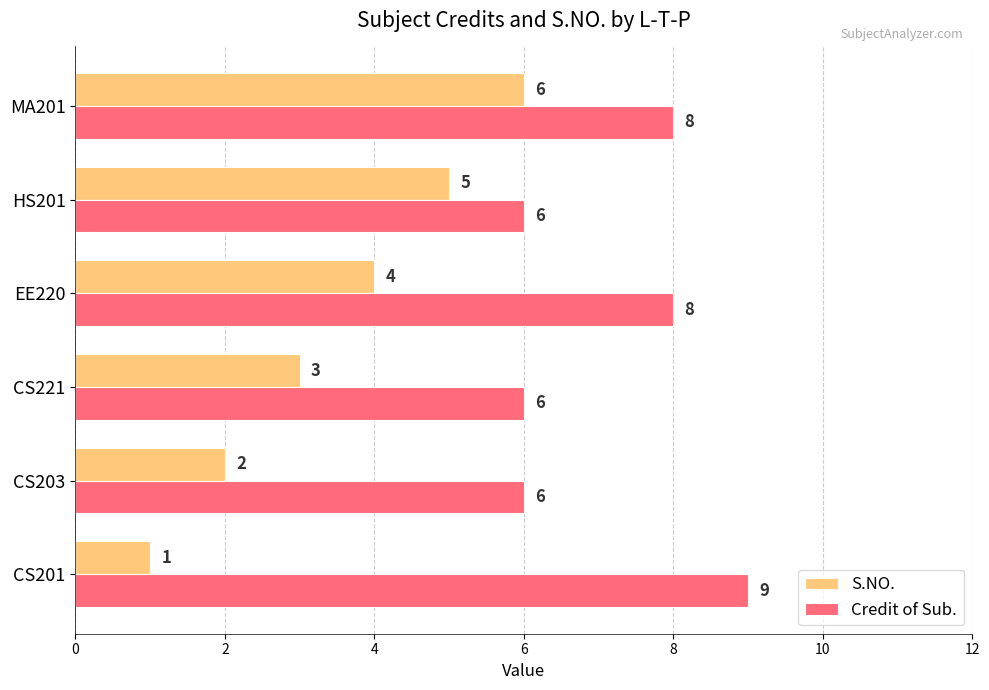

List the labels in order of S.NO. value, smallest first.

CS201, CS203, CS221, EE220, HS201, MA201